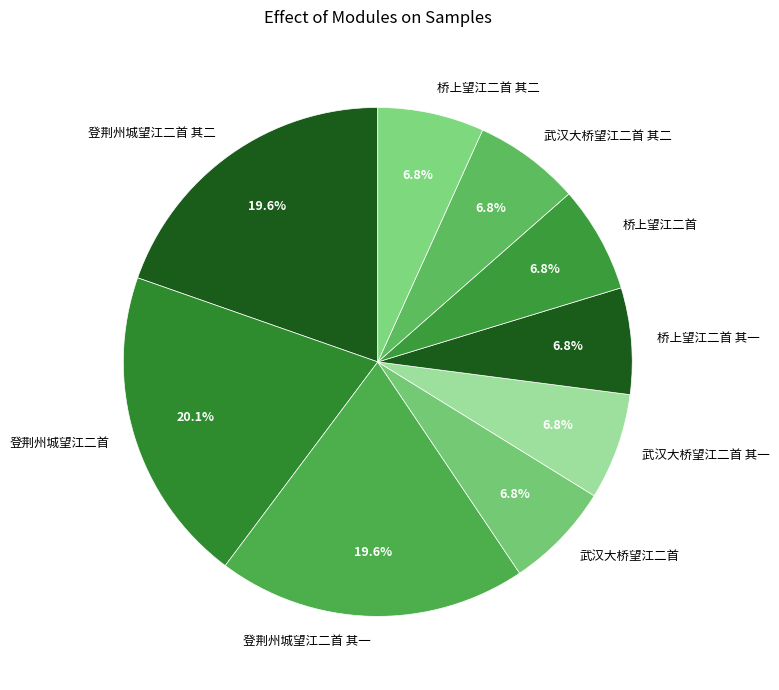

How many slices are in this pie chart?

9